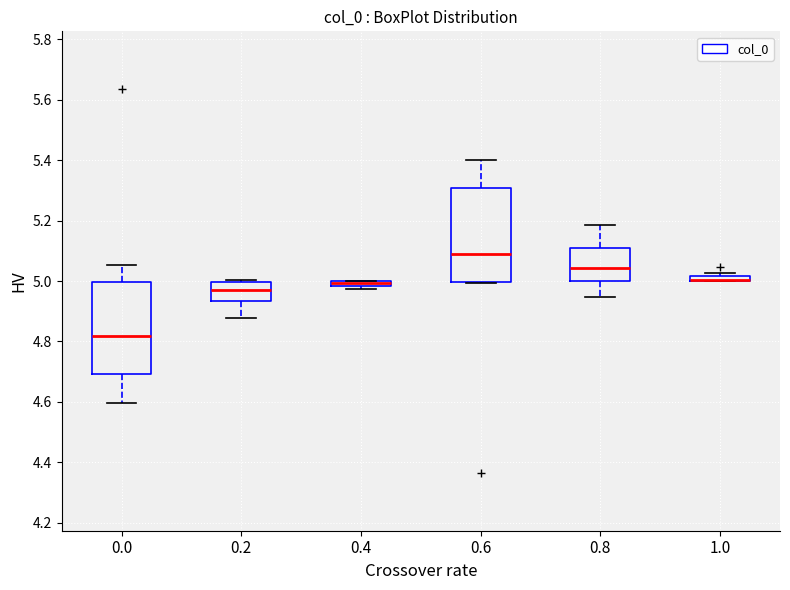

Where is the upper edge of the box at x = 0.2 on the y-axis? The values are not printed on the chart, so give them approximately, as read against the axis.

5.00